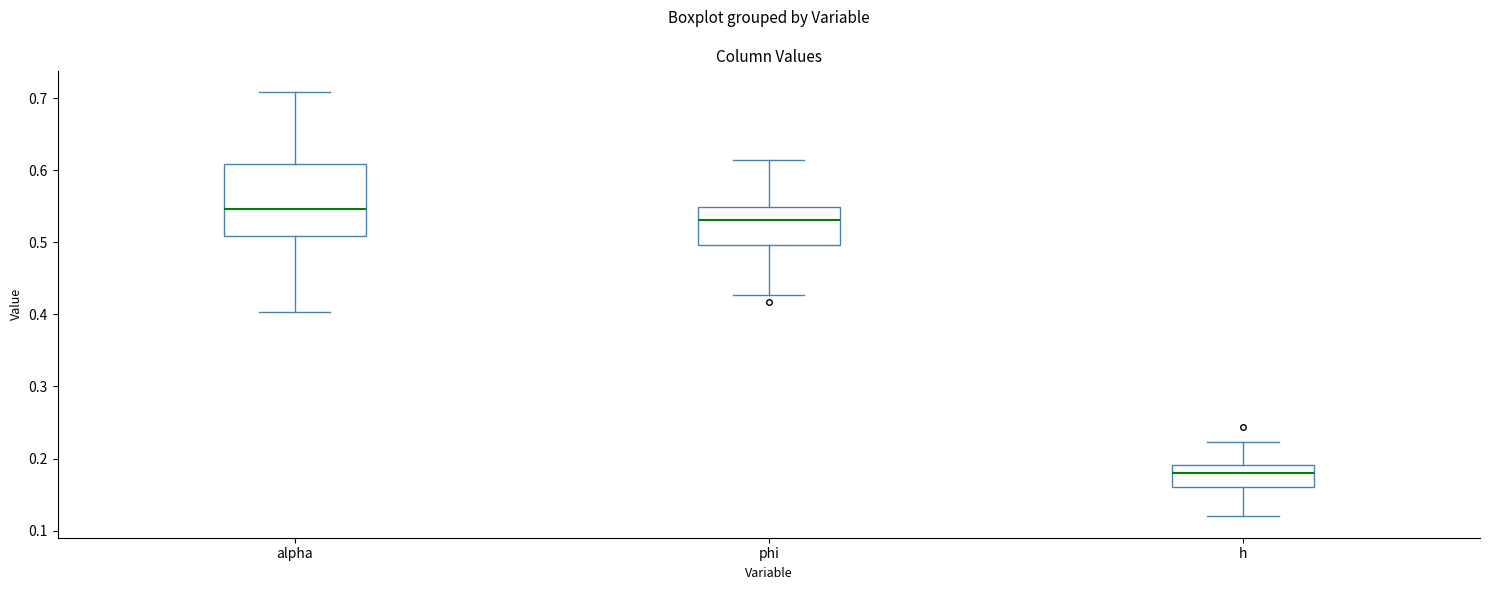

Comparing the boxes themselves (not the whiskers), which one is the tallest?

alpha